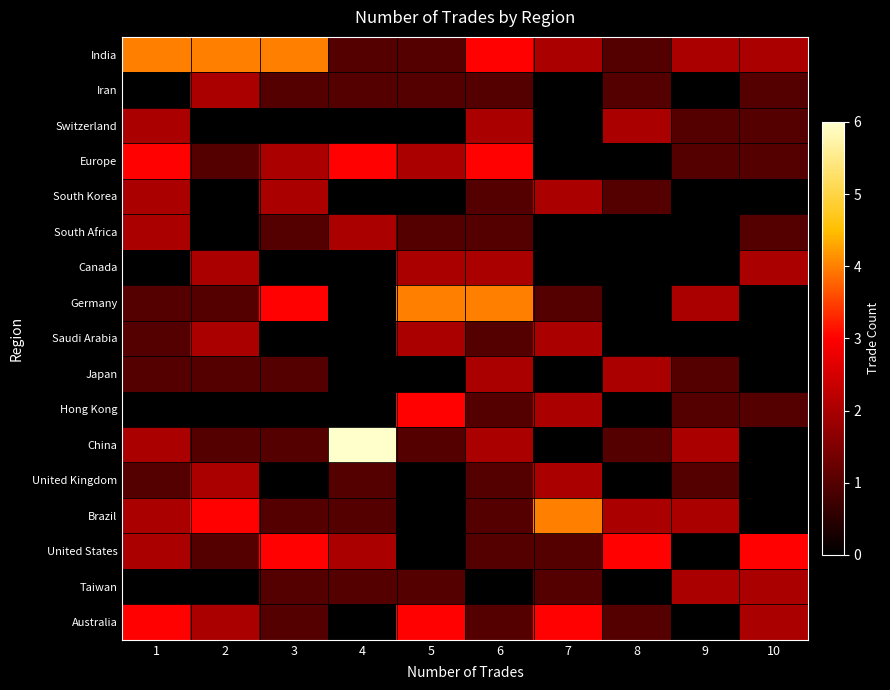

Reading left to right, what are all the values shown in this chart?

India: 1=4	2=4	3=4	4=1	5=1	6=3	7=2	8=1	9=2	10=2
Iran: 1=0	2=2	3=1	4=1	5=1	6=1	7=0	8=1	9=0	10=1
Switzerland: 1=2	2=0	3=0	4=0	5=0	6=2	7=0	8=2	9=1	10=1
Europe: 1=3	2=1	3=2	4=3	5=2	6=3	7=0	8=0	9=1	10=1
South Korea: 1=2	2=0	3=2	4=0	5=0	6=1	7=2	8=1	9=0	10=0
South Africa: 1=2	2=0	3=1	4=2	5=1	6=1	7=0	8=0	9=0	10=1
Canada: 1=0	2=2	3=0	4=0	5=2	6=2	7=0	8=0	9=0	10=2
Germany: 1=1	2=1	3=3	4=0	5=4	6=4	7=1	8=0	9=2	10=0
Saudi Arabia: 1=1	2=2	3=0	4=0	5=2	6=1	7=2	8=0	9=0	10=0
Japan: 1=1	2=1	3=1	4=0	5=0	6=2	7=0	8=2	9=1	10=0
Hong Kong: 1=0	2=0	3=0	4=0	5=3	6=1	7=2	8=0	9=1	10=1
China: 1=2	2=1	3=1	4=6	5=1	6=2	7=0	8=1	9=2	10=0
United Kingdom: 1=1	2=2	3=0	4=1	5=0	6=1	7=2	8=0	9=1	10=0
Brazil: 1=2	2=3	3=1	4=1	5=0	6=1	7=4	8=2	9=2	10=0
United States: 1=2	2=1	3=3	4=2	5=0	6=1	7=1	8=3	9=0	10=3
Taiwan: 1=0	2=0	3=1	4=1	5=1	6=0	7=1	8=0	9=2	10=2
Australia: 1=3	2=2	3=1	4=0	5=3	6=1	7=3	8=1	9=0	10=2